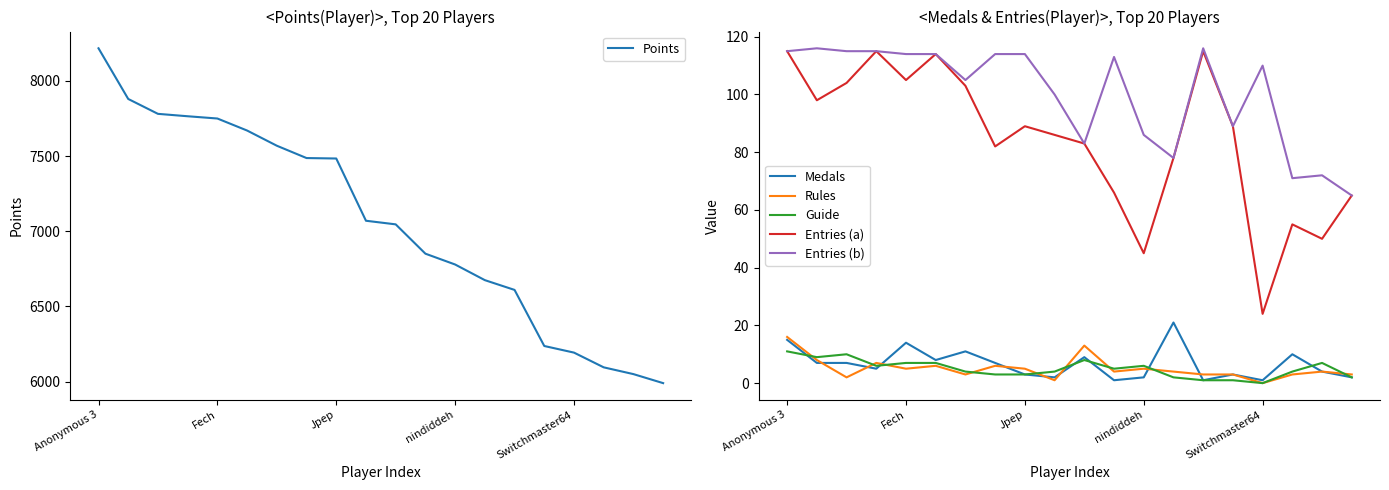

Which category has the lowest value in the Points series?

19